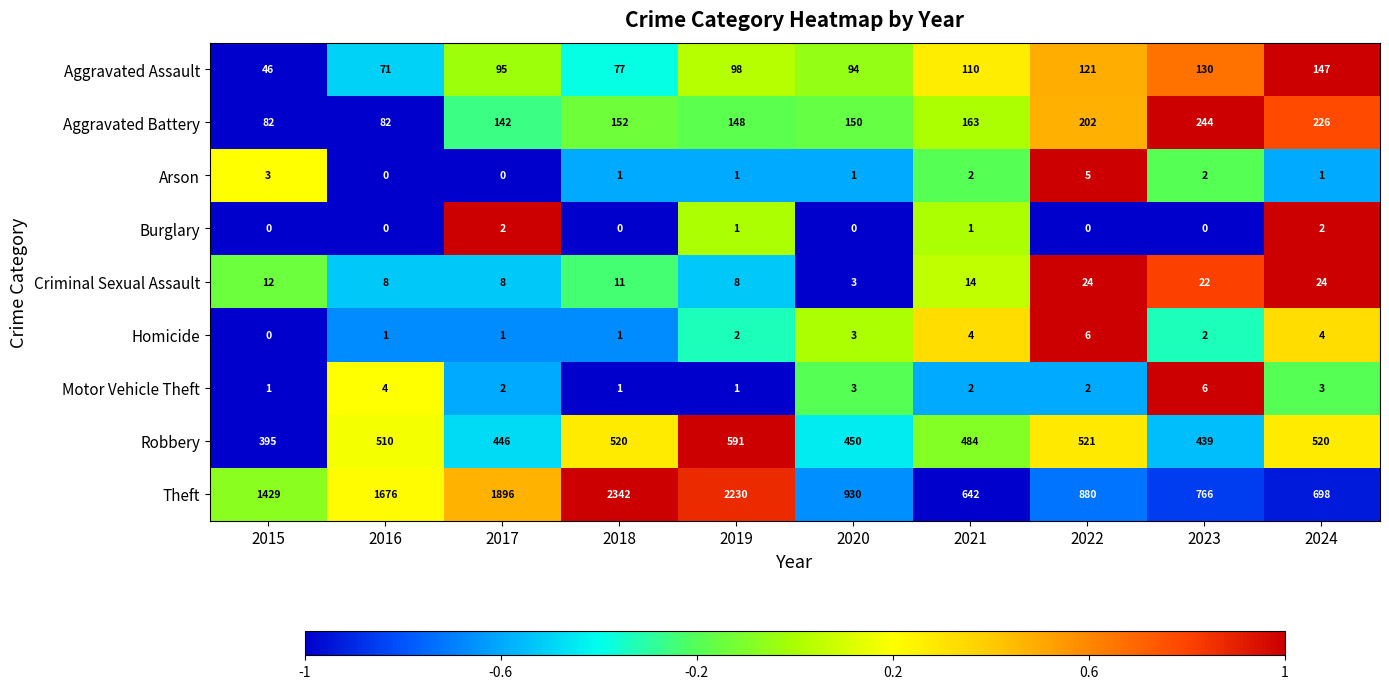

What is the average value of the Aggravated Battery series?

159